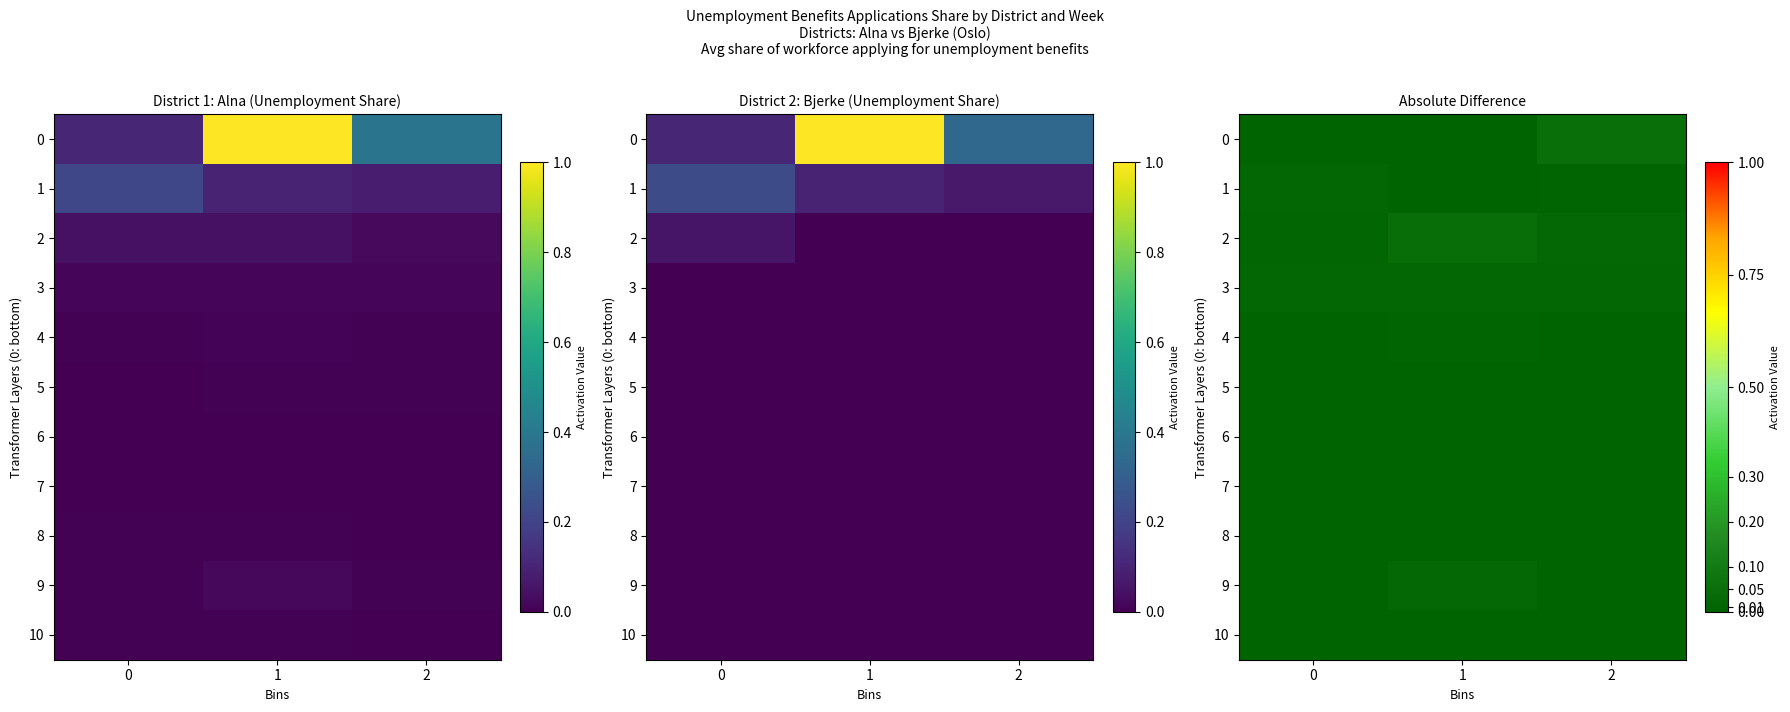

What is the total value across all series at 2?

0.1